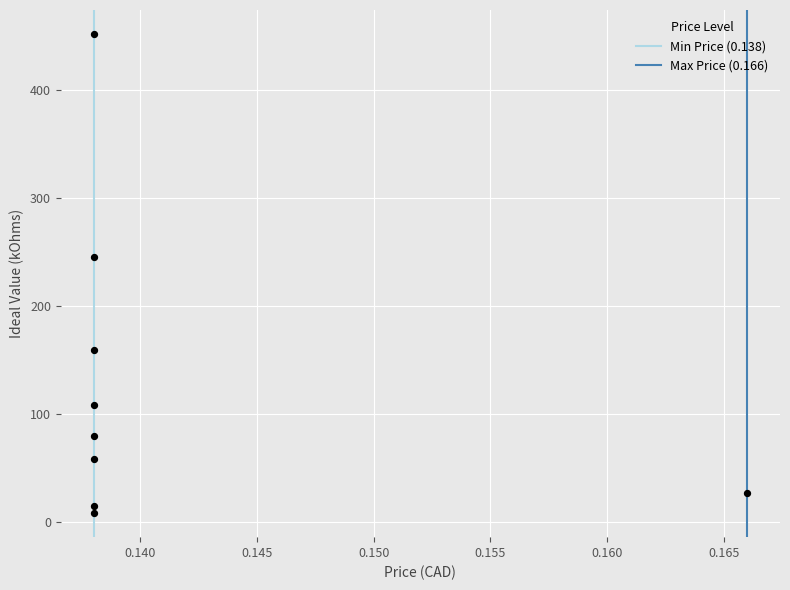

What is the range of Y values (max minus min)?

444.1